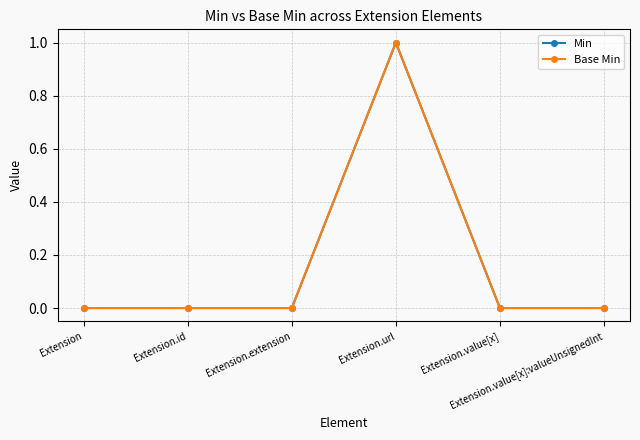

Is the value of Min at Extension greater than the value of Base Min at Extension.extension?

No